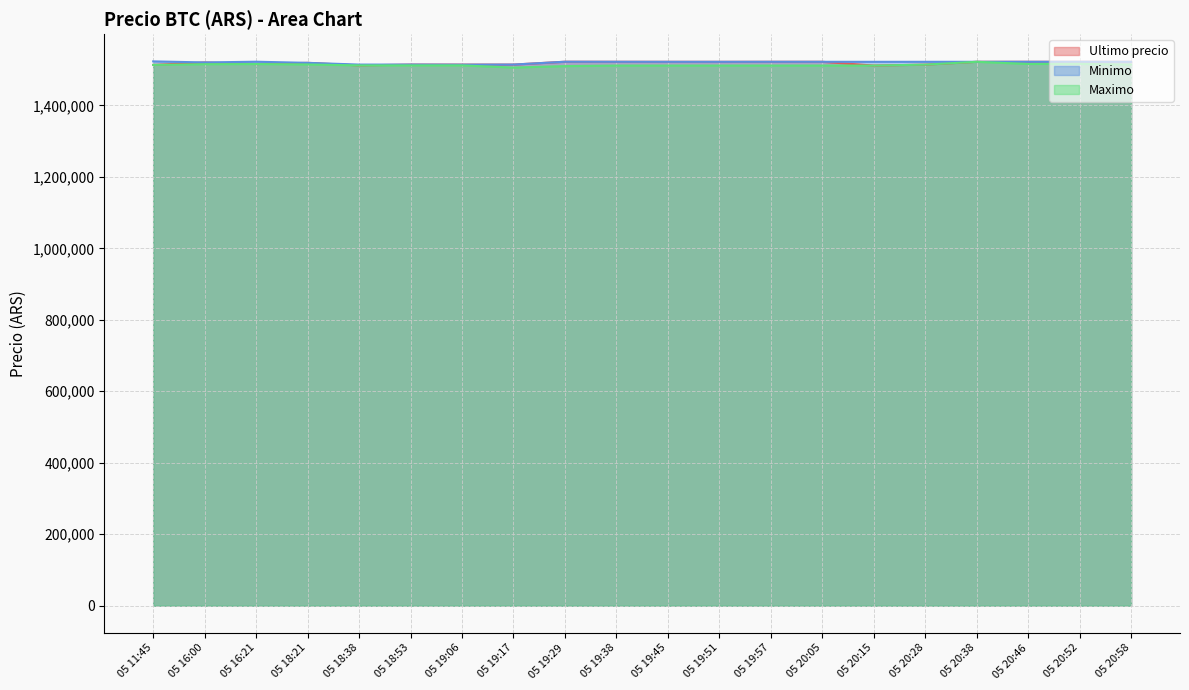

How many times do Ultimo precio and Minimo cross each other?

3